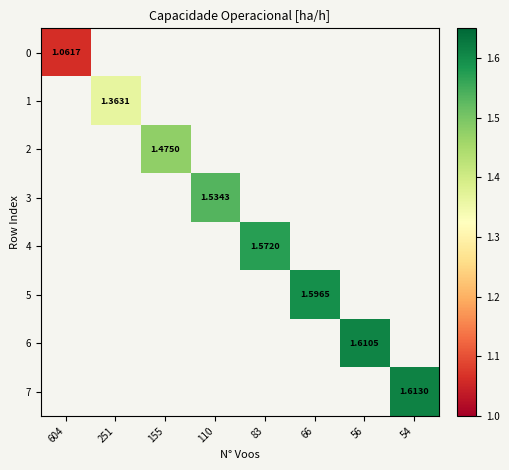

List the series in order of their overall mean, lowest first.

0, 1, 2, 3, 4, 5, 6, 7